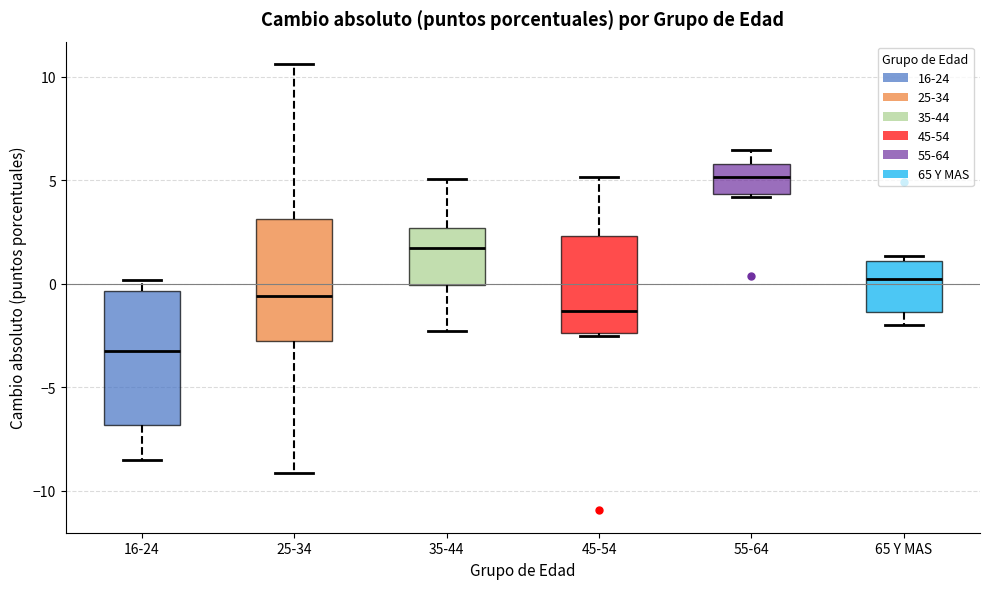

Comparing the boxes themselves (not the whiskers), which one is the tallest?

16-24